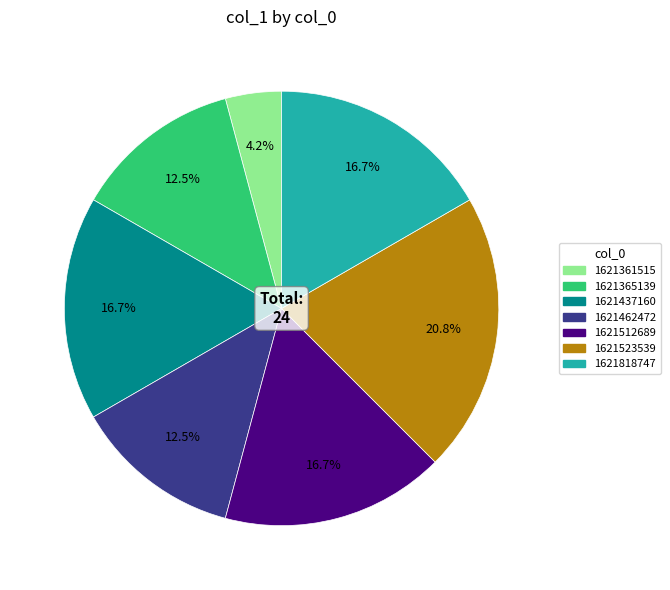

To the nearest percent, what is the difference between the 1621512689 and 1621361515 slice percentages?

12%